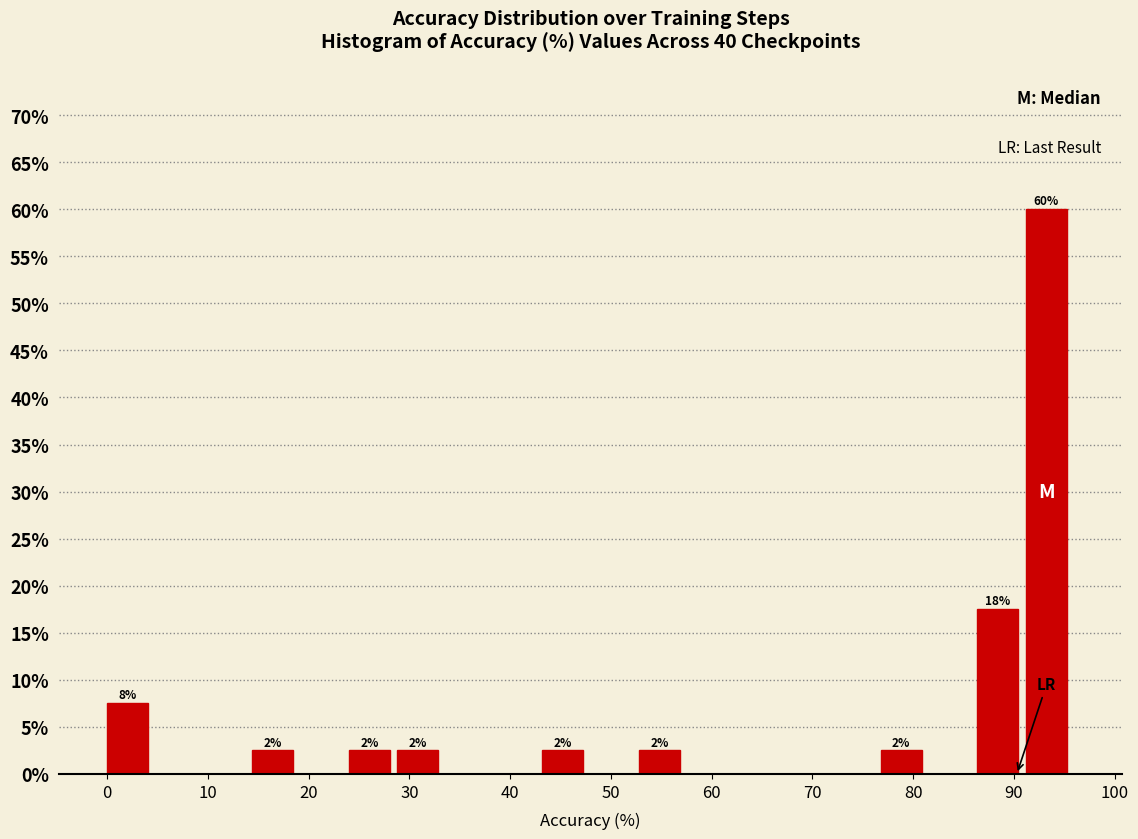

Which range on the x-axis has the tallest bar?

91 to 96